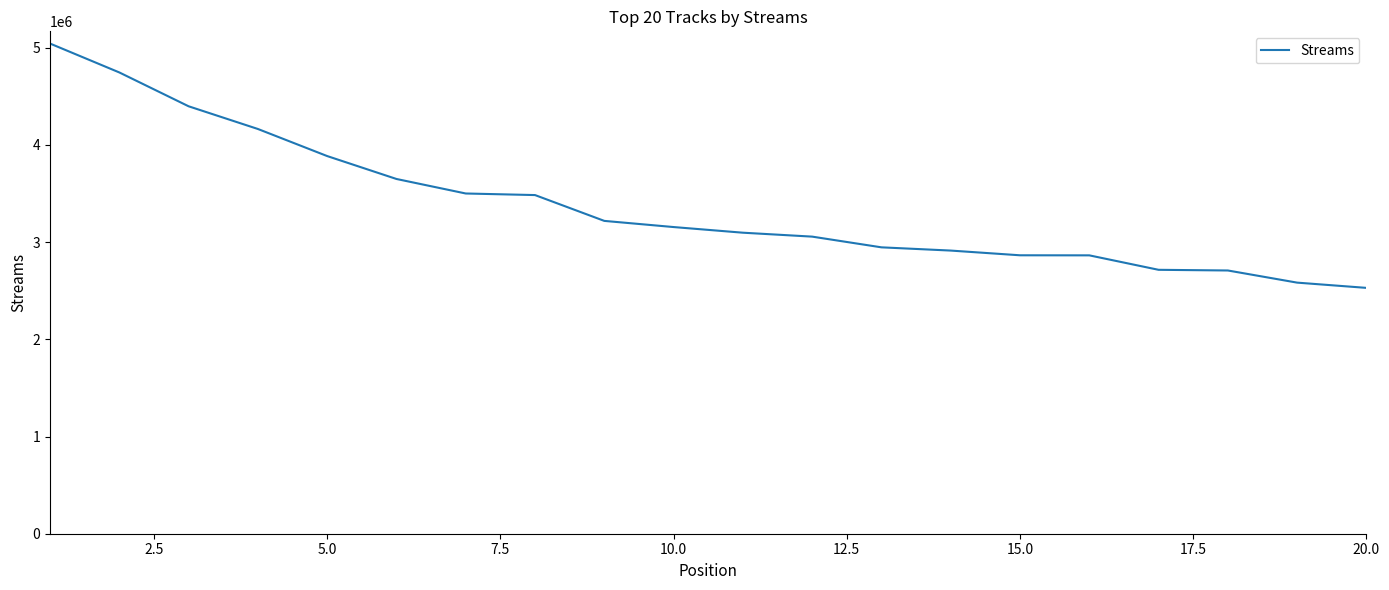

What is the smallest value displayed?

2529740